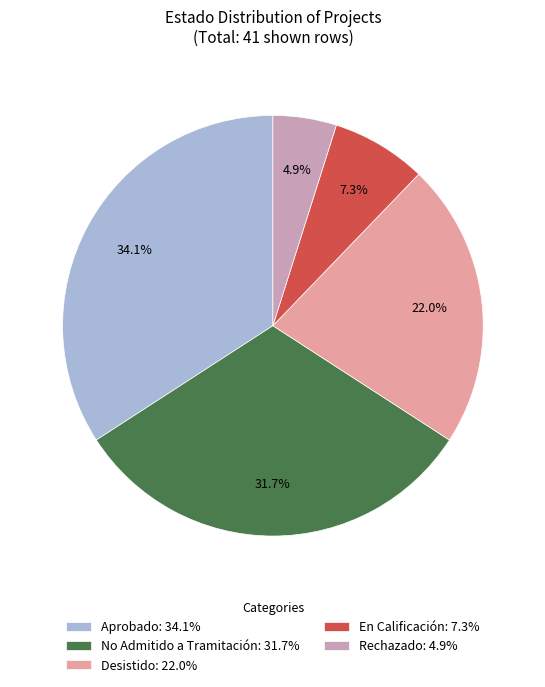

Rank the categories by value from lowest to highest.

Rechazado, En Calificación, Desistido, No Admitido a Tramitación, Aprobado